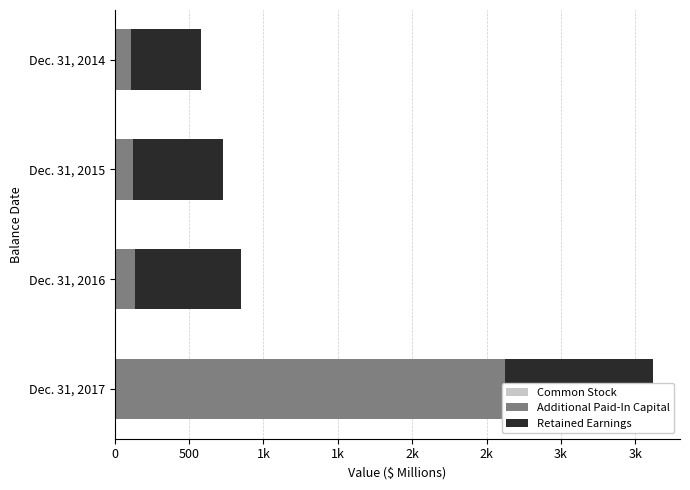

Which series has the largest total across all categories?

Additional Paid-In Capital